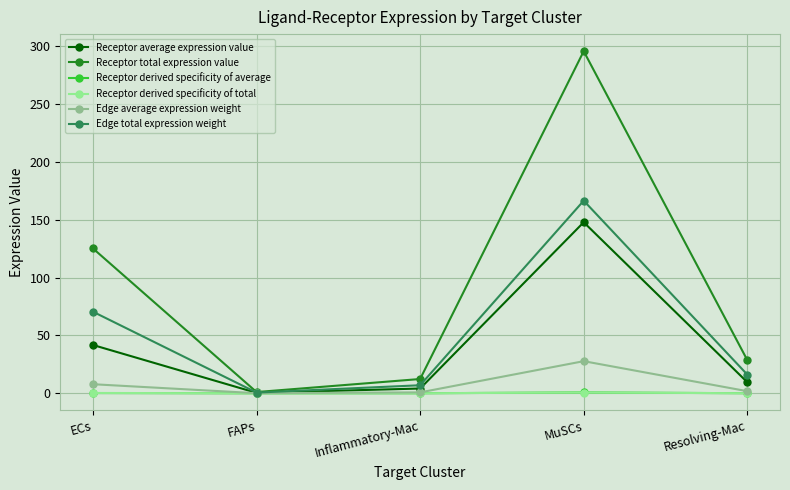

How many lines are shown in the chart?

6